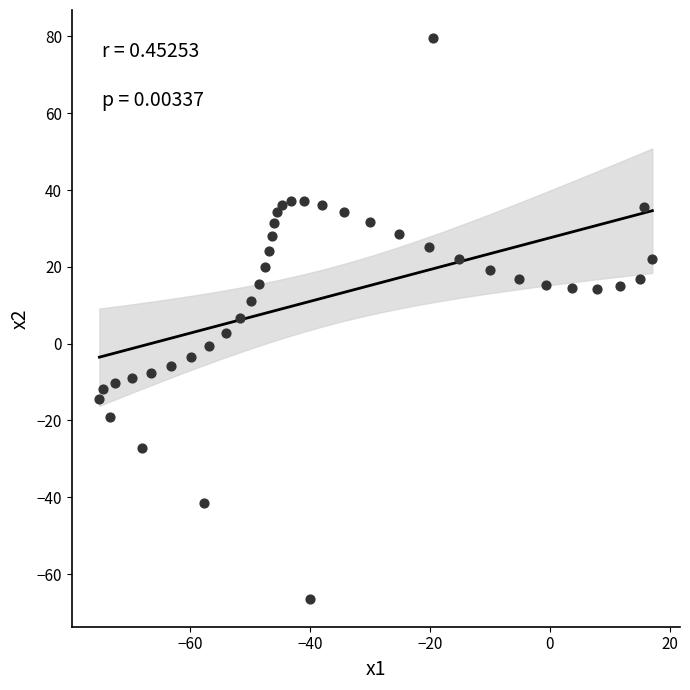

What is the range of X values (max minus min)?

92.1